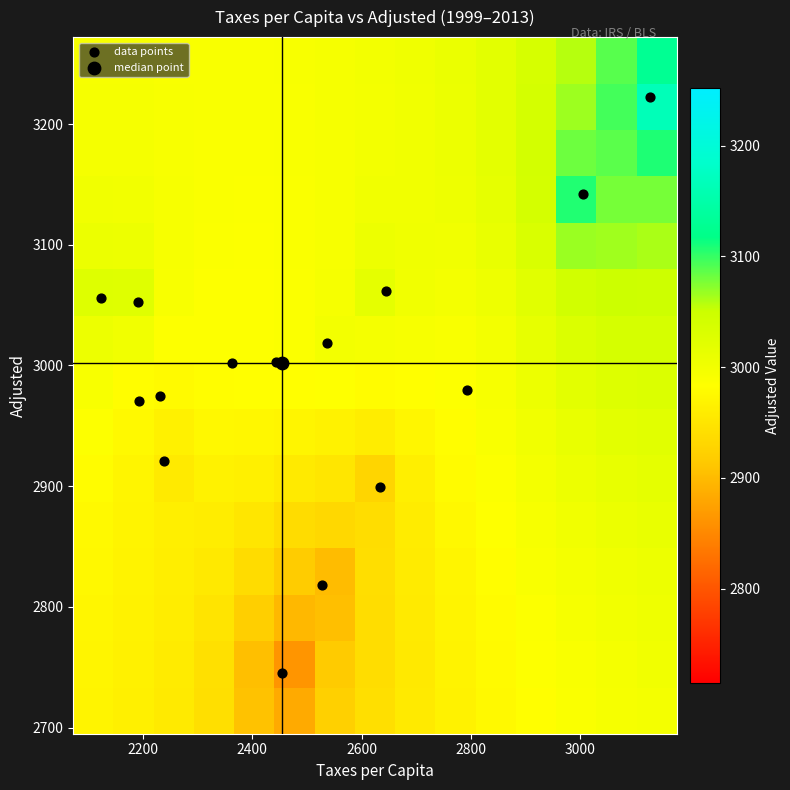

How many data points does each series have?

15